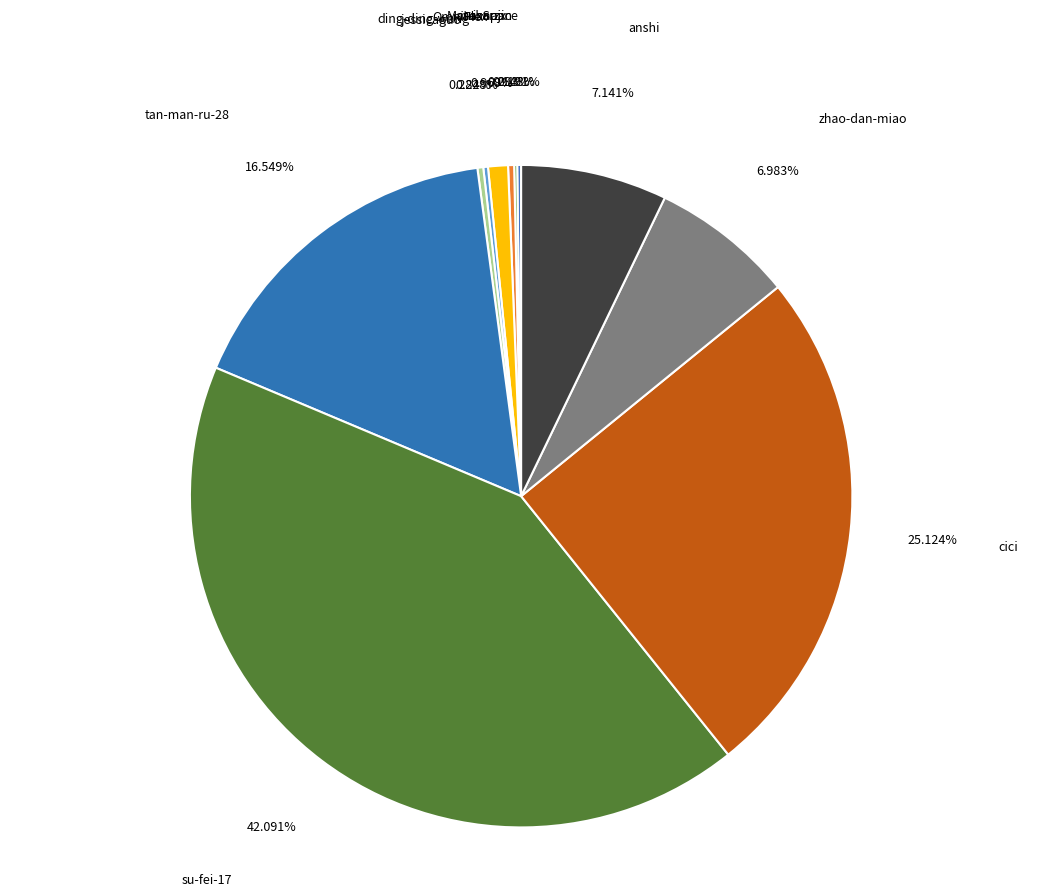

What is the ratio of the value at su-fei-17 to the value at anshi?

5.9